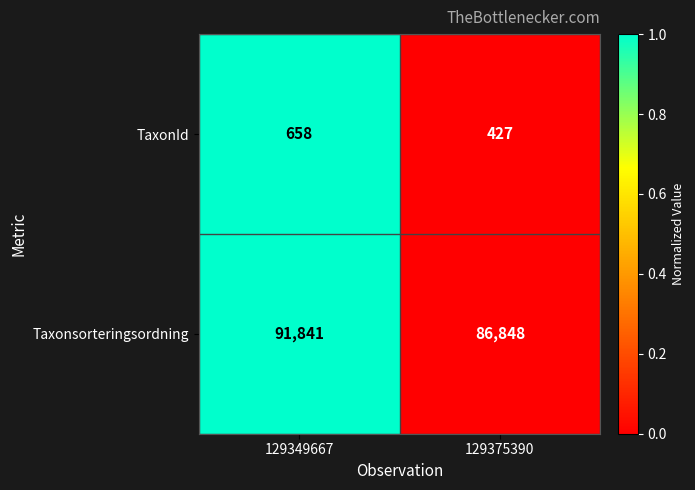

Which series has the largest total across all categories?

Taxonsorteringsordning